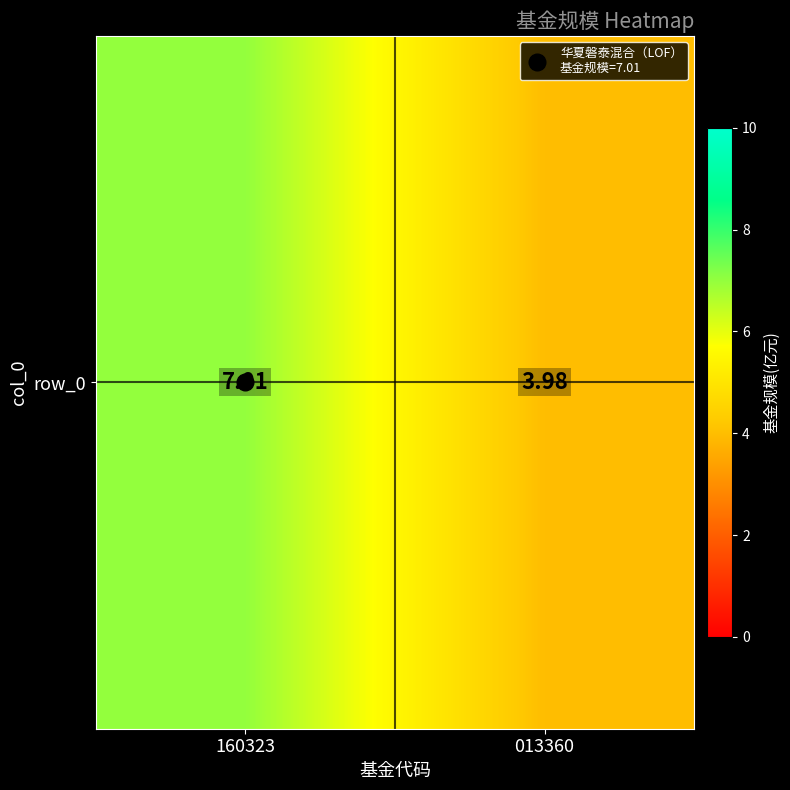

Which category has the highest value across all series?

160323